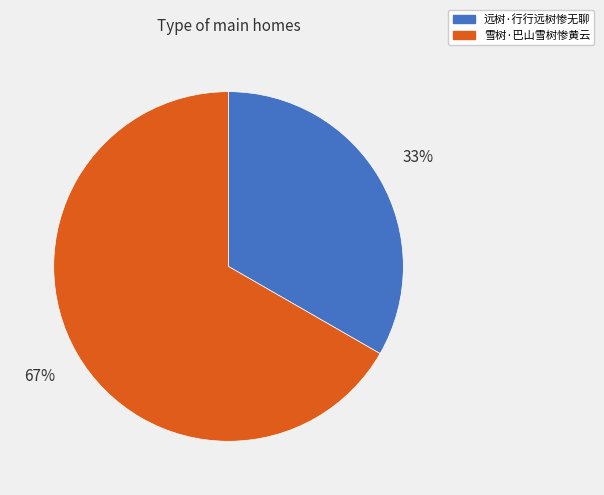

How many slices are in this pie chart?

2